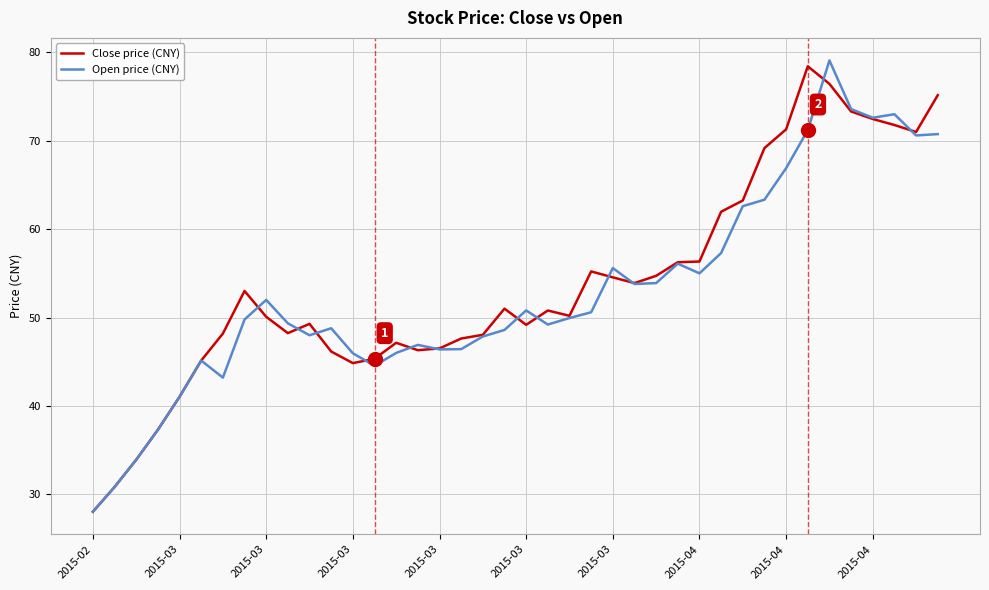

What is the minimum value shown in the chart?

28.0